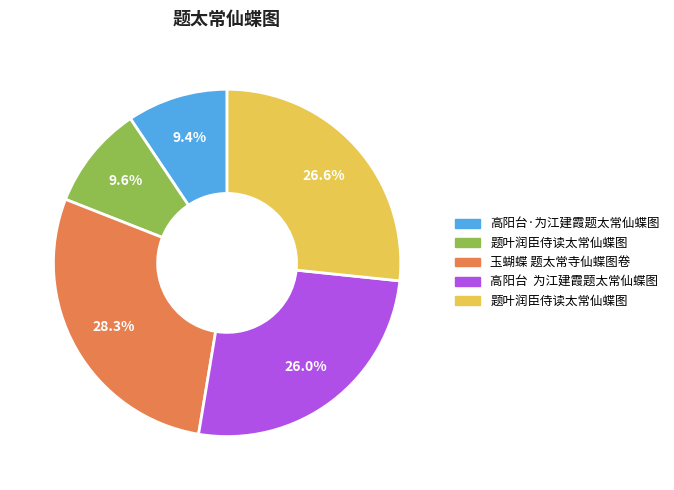

Does any single category account for the majority?

No